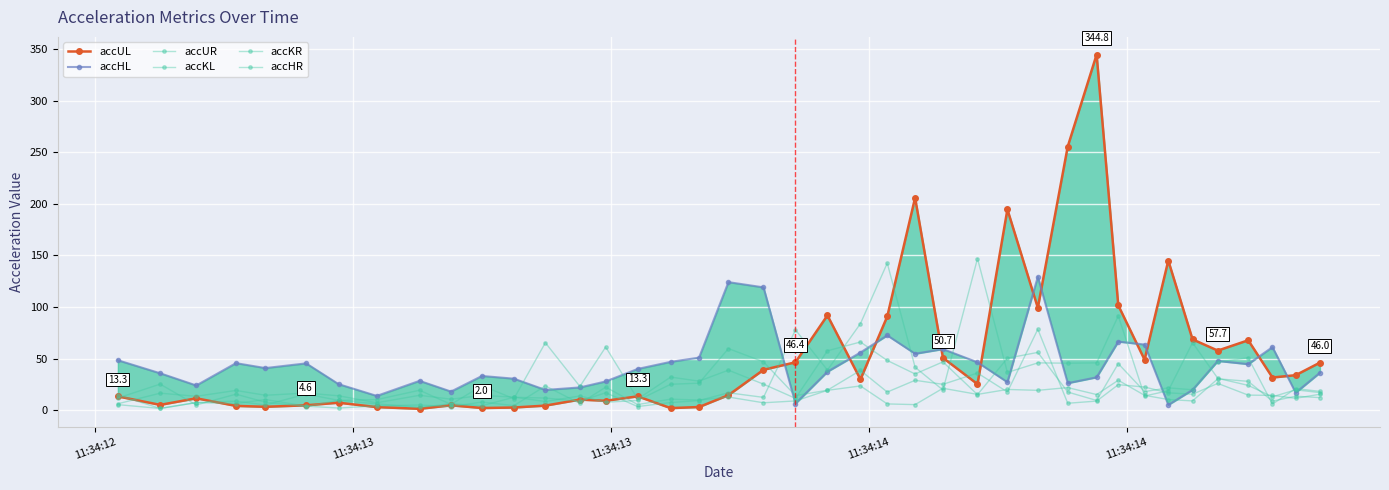

Which series has the widest spread of values?

accUL